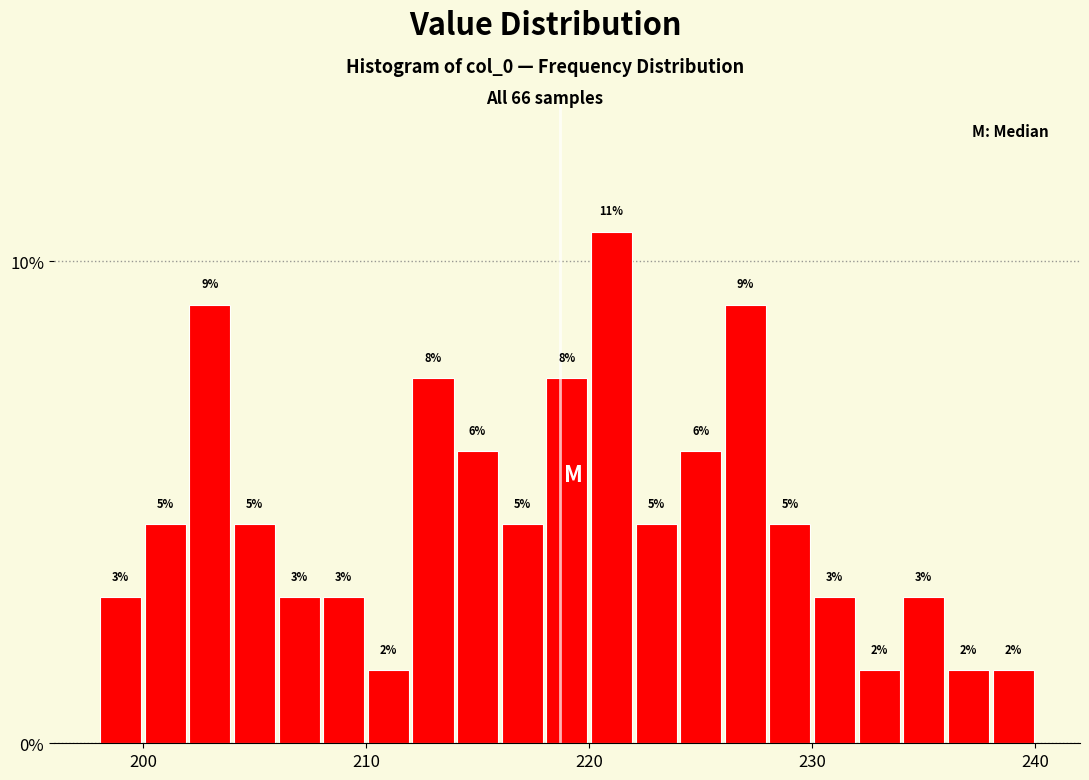

Read against the x-axis, roughly where is the centre of the tallest bar?

221